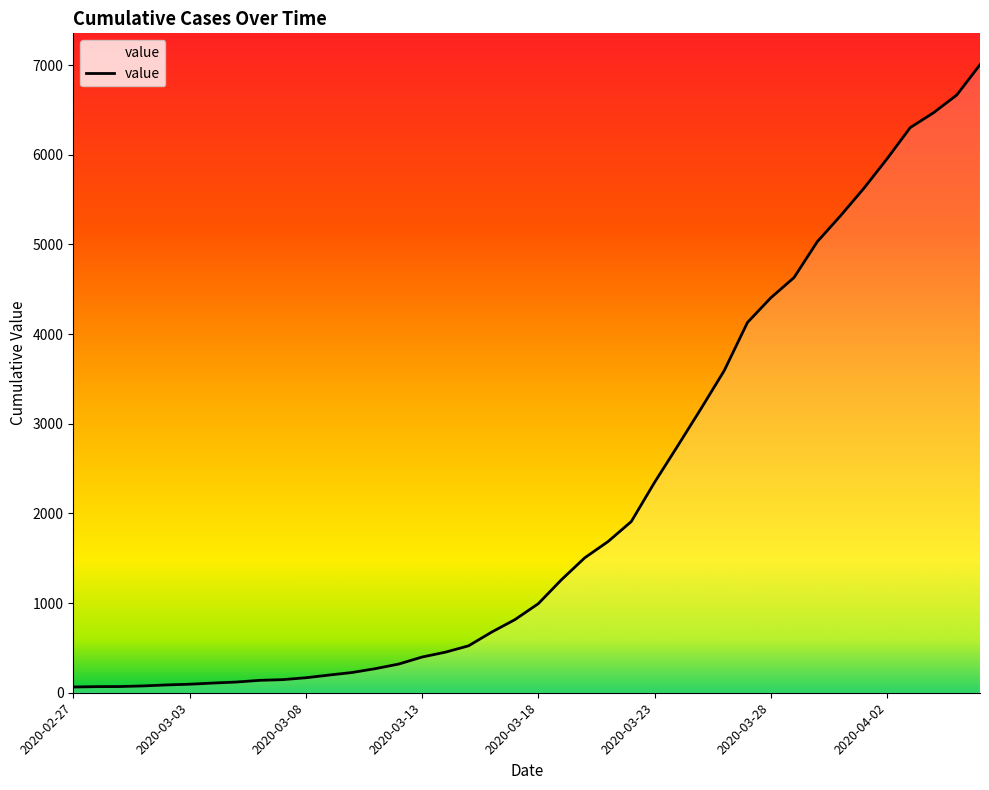

Rank the categories by value from highest to lowest.

2020-04-06, 2020-04-05, 2020-04-04, 2020-04-03, 2020-04-02, 2020-04-01, 2020-03-31, 2020-03-30, 2020-03-29, 2020-03-28, 2020-03-27, 2020-03-26, 2020-03-25, 2020-03-24, 2020-03-23, 2020-03-22, 2020-03-21, 2020-03-20, 2020-03-19, 2020-03-18, 2020-03-17, 2020-03-16, 2020-03-15, 2020-03-14, 2020-03-13, 2020-03-12, 2020-03-11, 2020-03-10, 2020-03-09, 2020-03-08, 2020-03-07, 2020-03-06, 2020-03-05, 2020-03-04, 2020-03-03, 2020-03-02, 2020-03-01, 2020-02-29, 2020-02-28, 2020-02-27